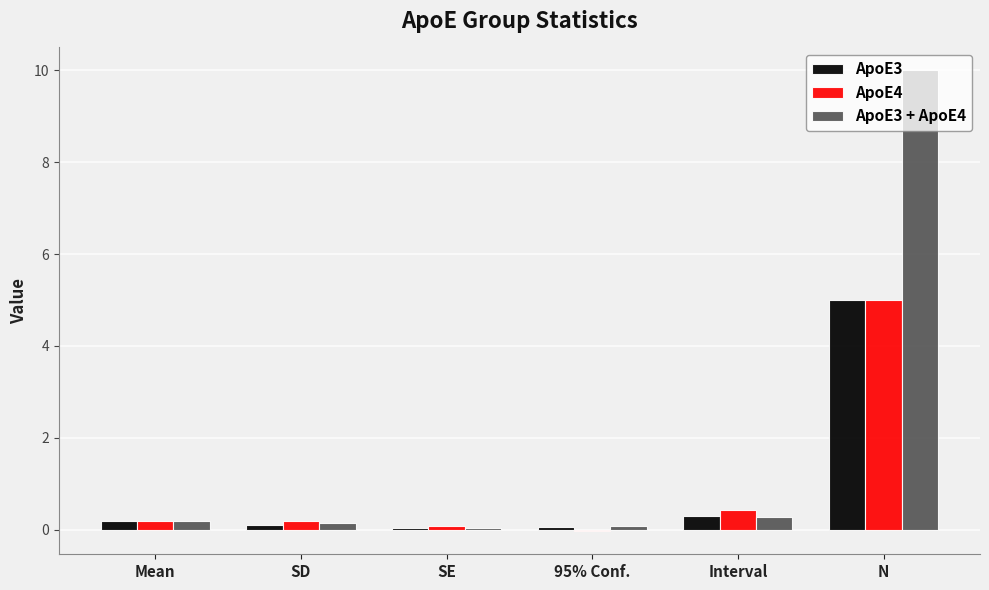

What is the label of the 2nd bar from the left?

SD